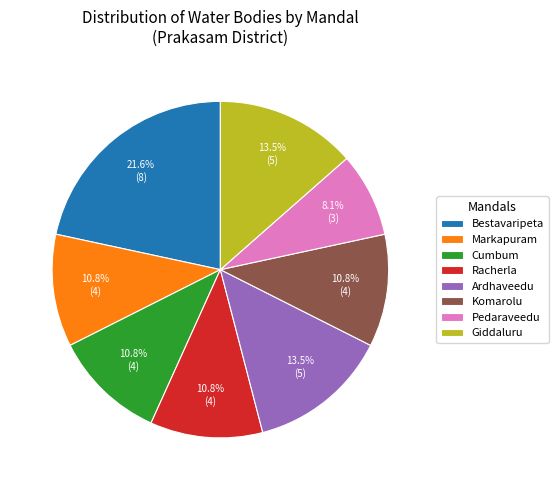

Is there a majority slice in this chart?

No